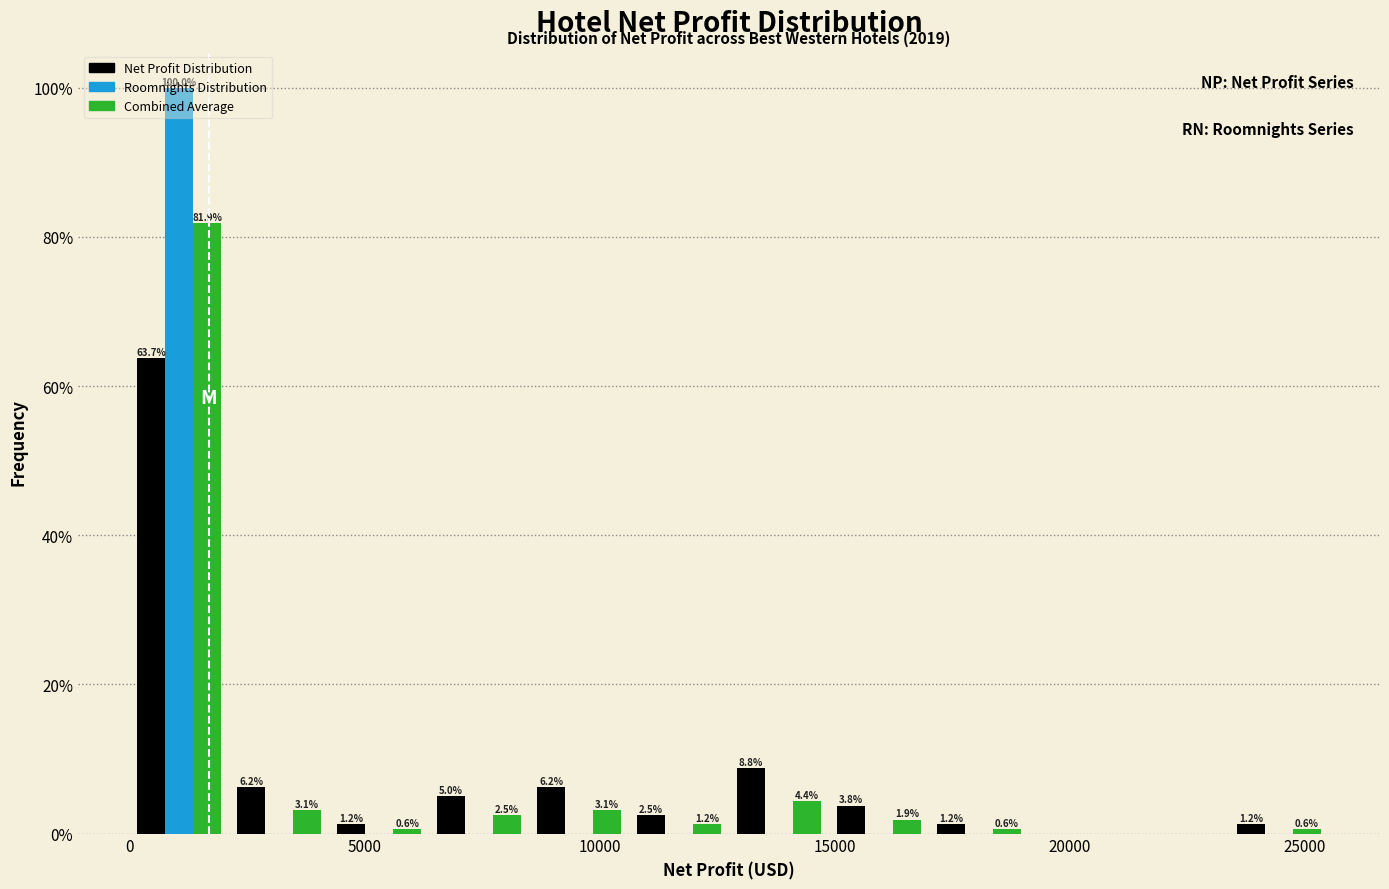

In the Combined Average series, which range on the x-axis has the tallest bar?

0 to 2000